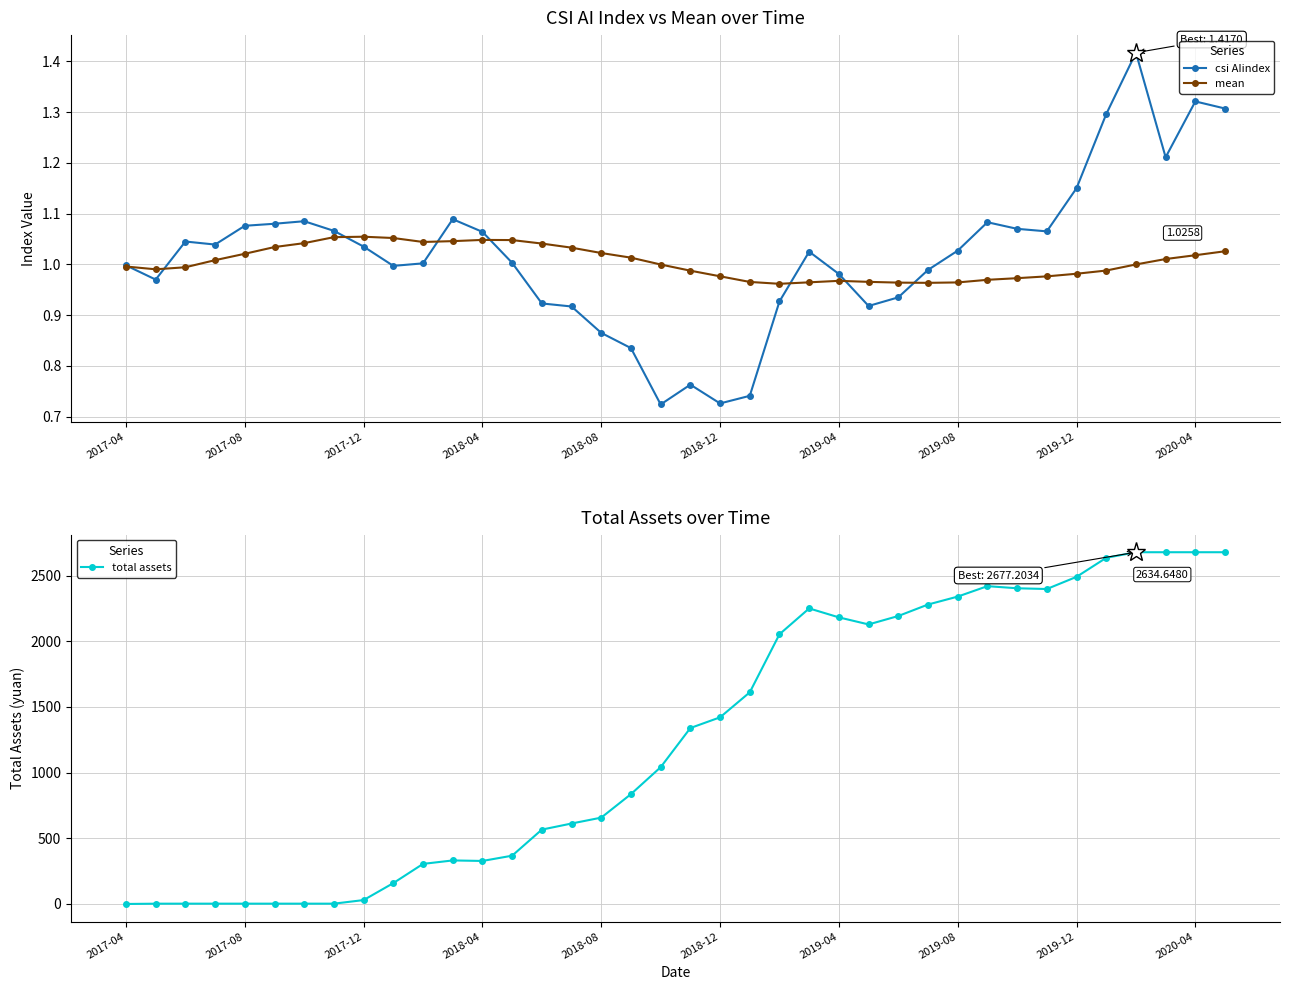

Rank the series at 2019-04 from lowest to highest value.

mean, csi AIindex, total assets